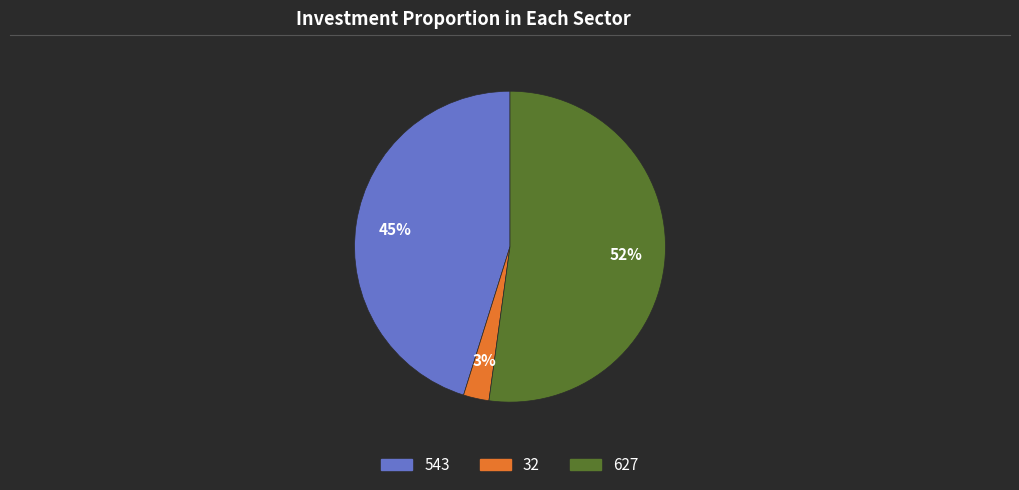

Does 32 represent more than half of the total?

No